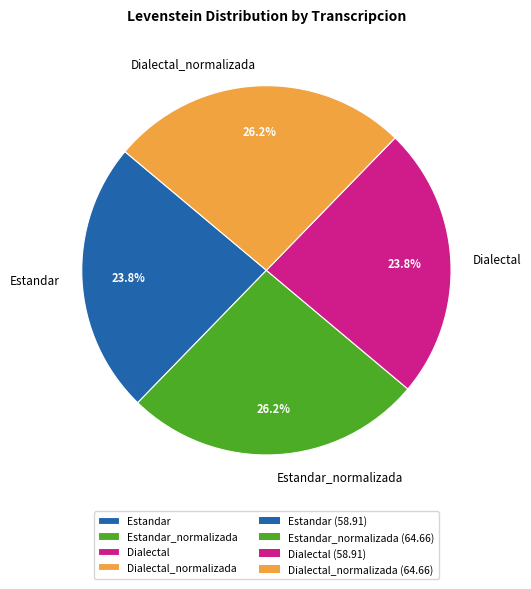

To the nearest percent, what is the average slice percentage?

25%